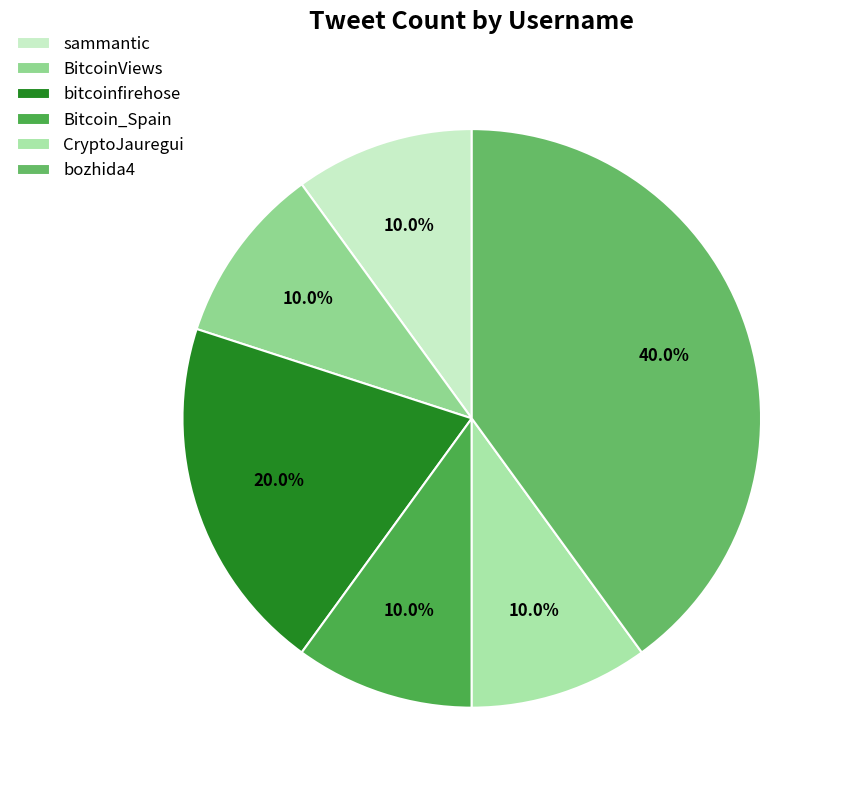

To the nearest percent, what is the difference between the largest and smallest slice percentages?

30%